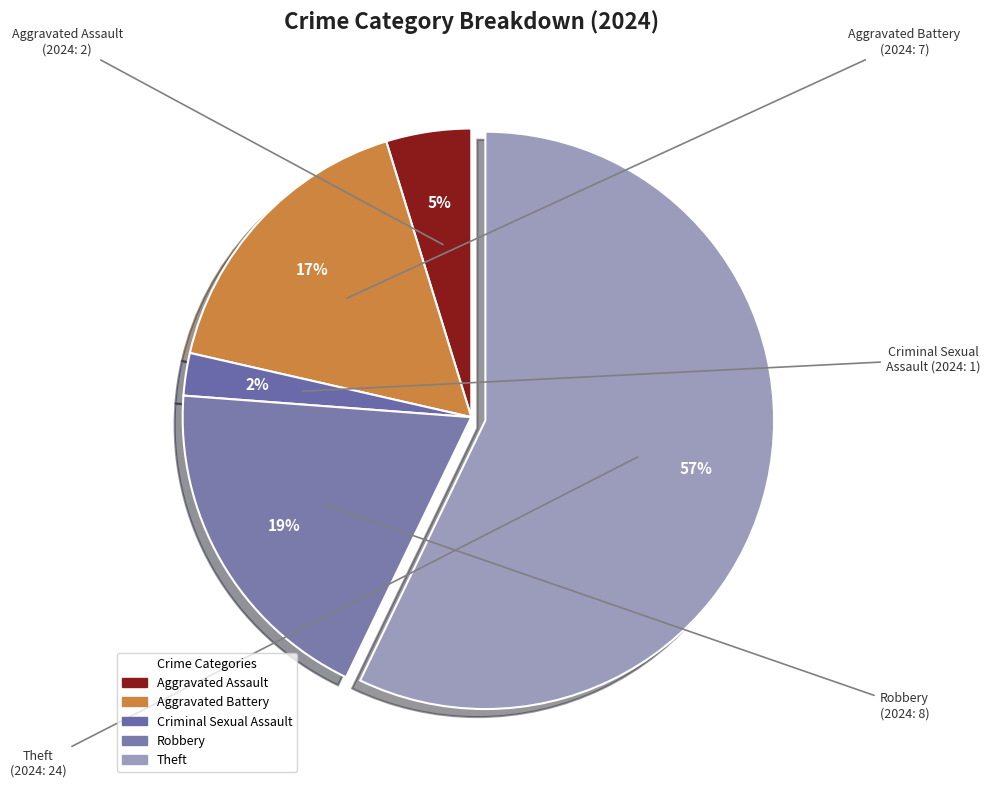

How many segments does this pie chart have?

5